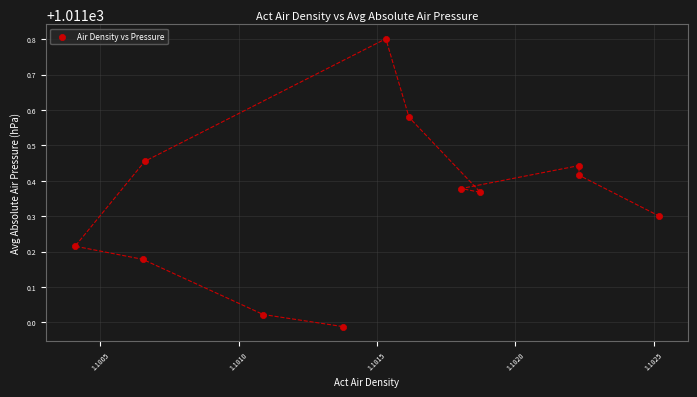

What is the average X value?

1.2